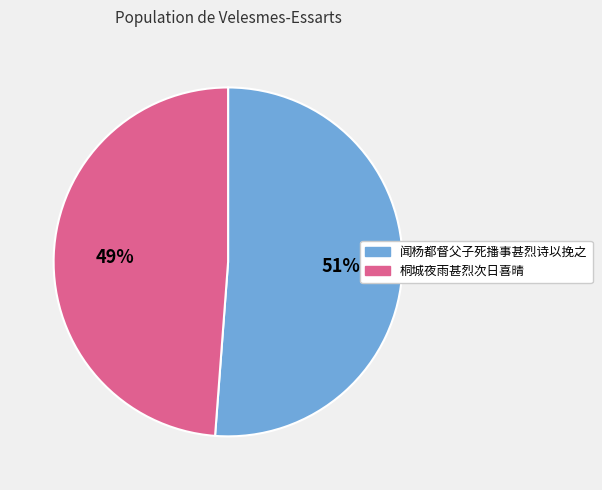

To the nearest percent, what is the average slice percentage?

50%